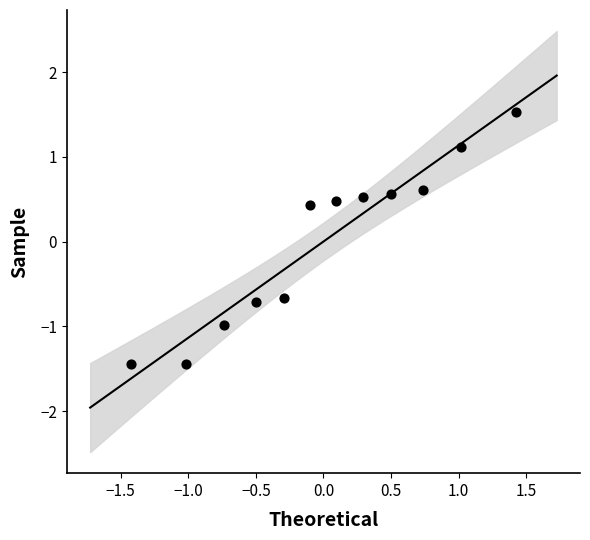

What is the range of Y values (max minus min)?

3.0